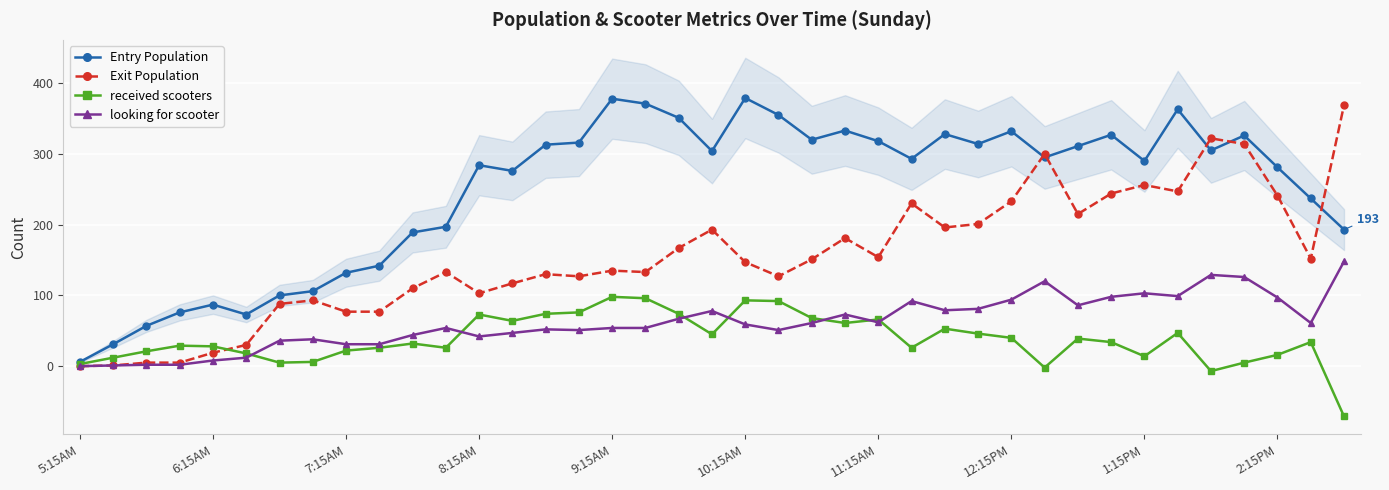

Is it true that received scooters equals 26 at 11?

True